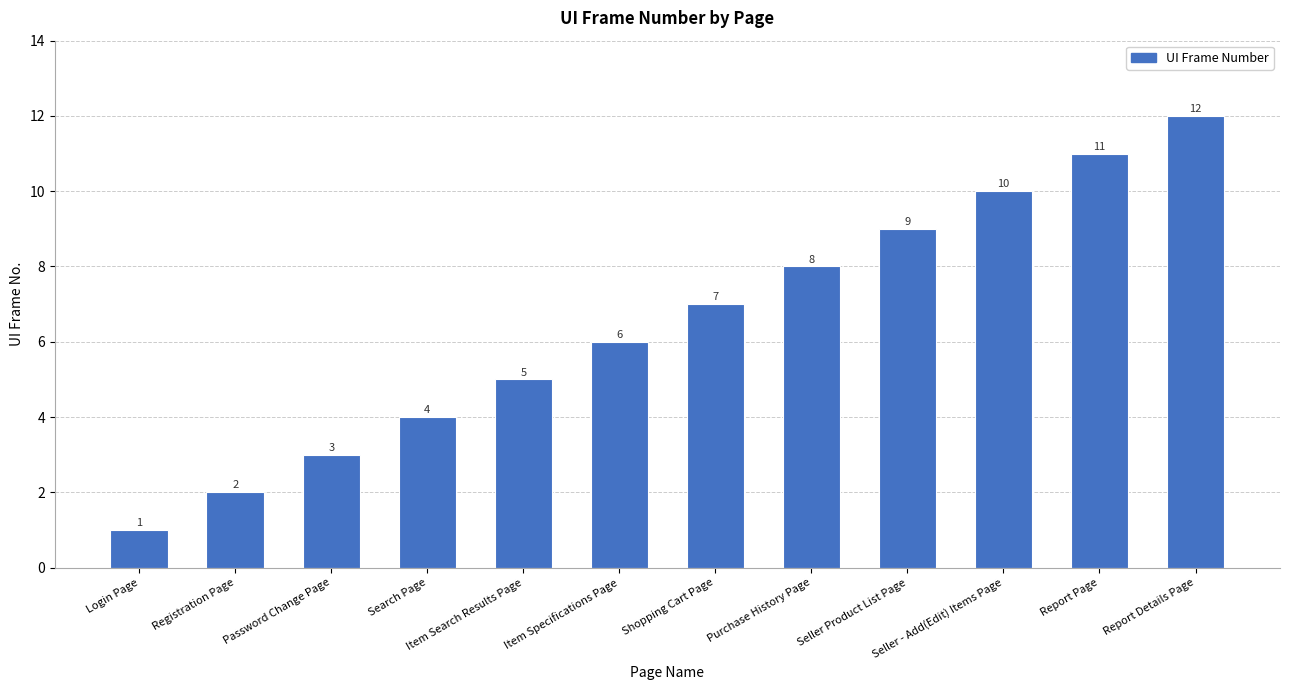

Reading left to right, transcribe all the data shown in this chart.

1	2	3	4	5	6	7	8	9	10	11	12